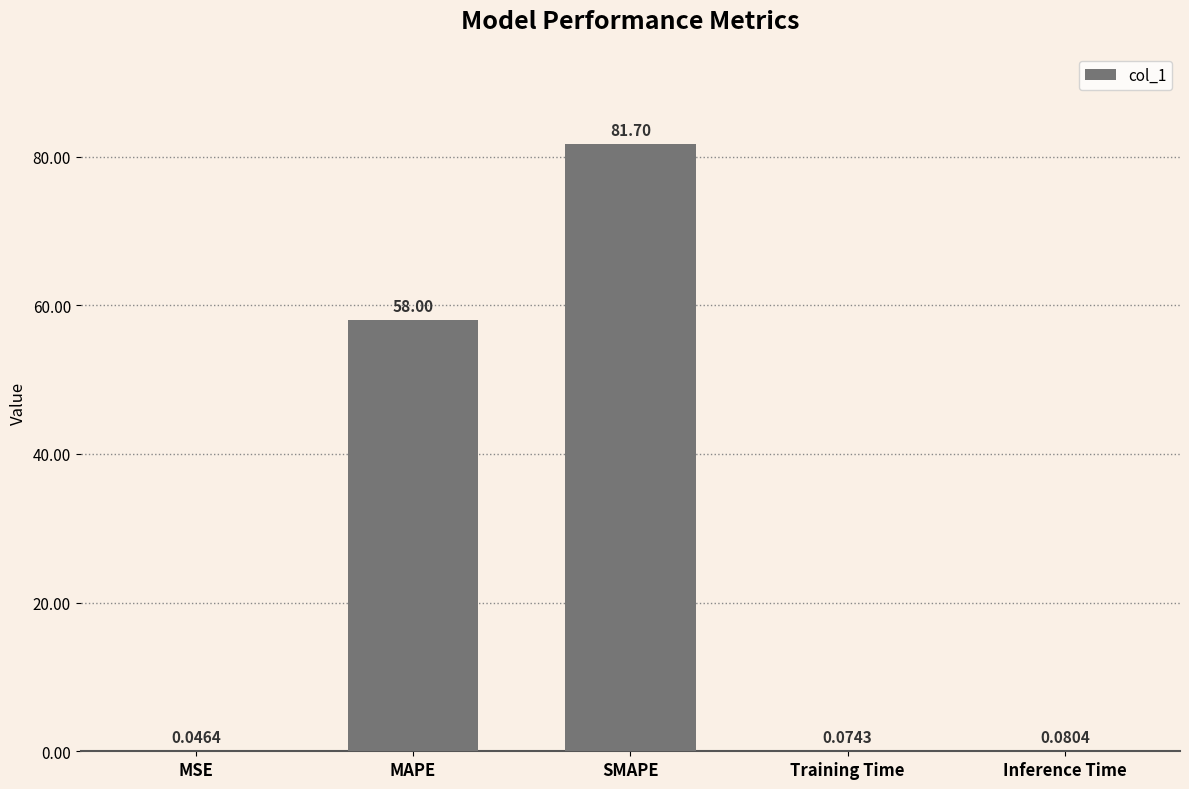

Between MAPE and MSE, which is larger?

MAPE